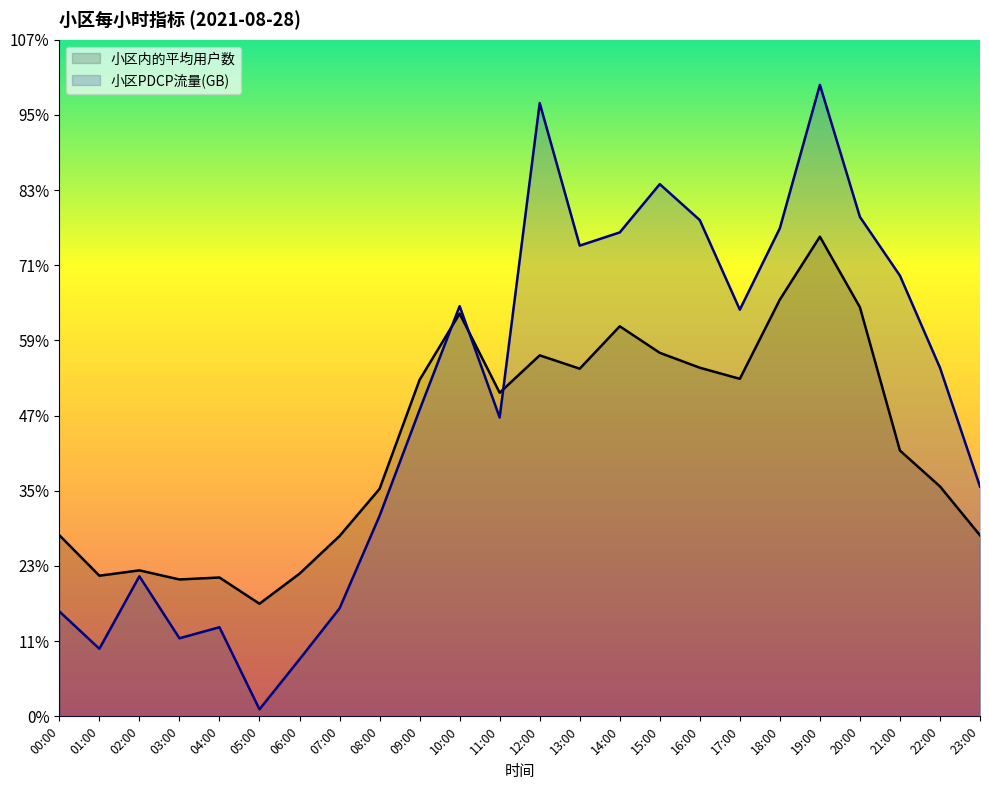

What is the approximate value of 小区PDCP流量(GB) at 01:00?

4.5